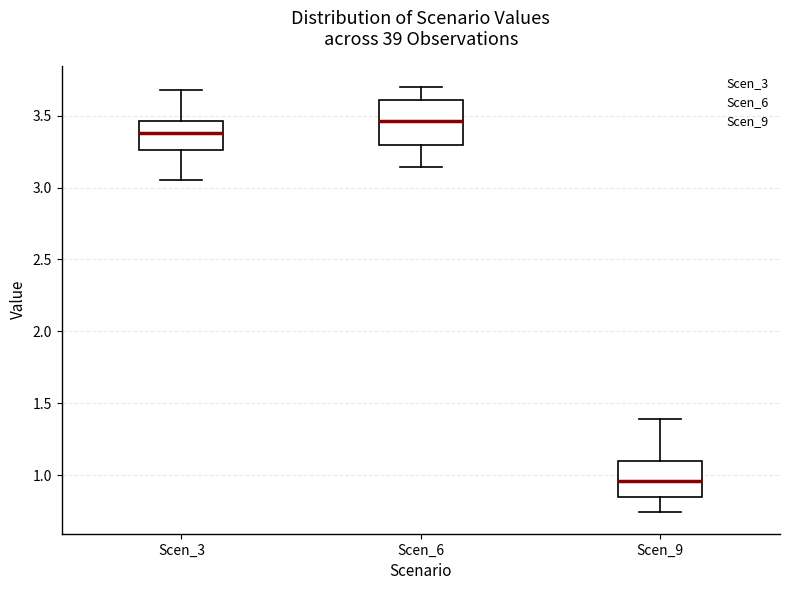

Which box's median line is the lowest?

Scen_9